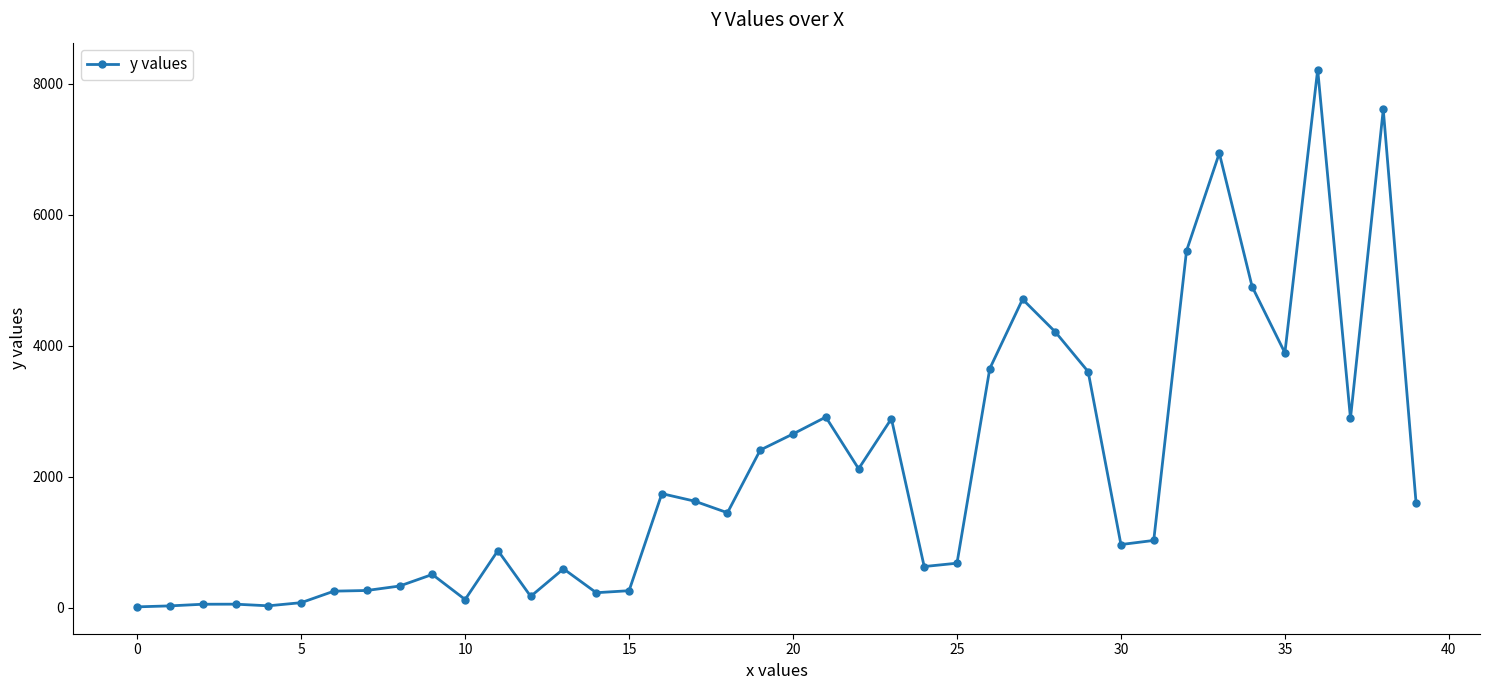

How many lines are shown in the chart?

1